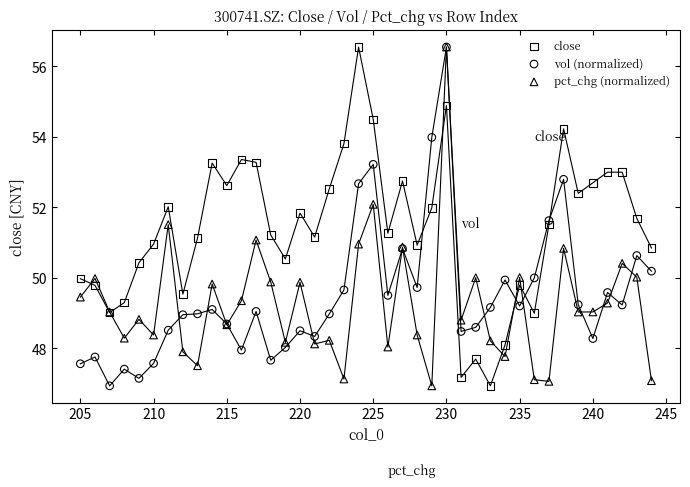

What are all the series names shown in the legend?

close, vol (normalized), pct_chg (normalized)